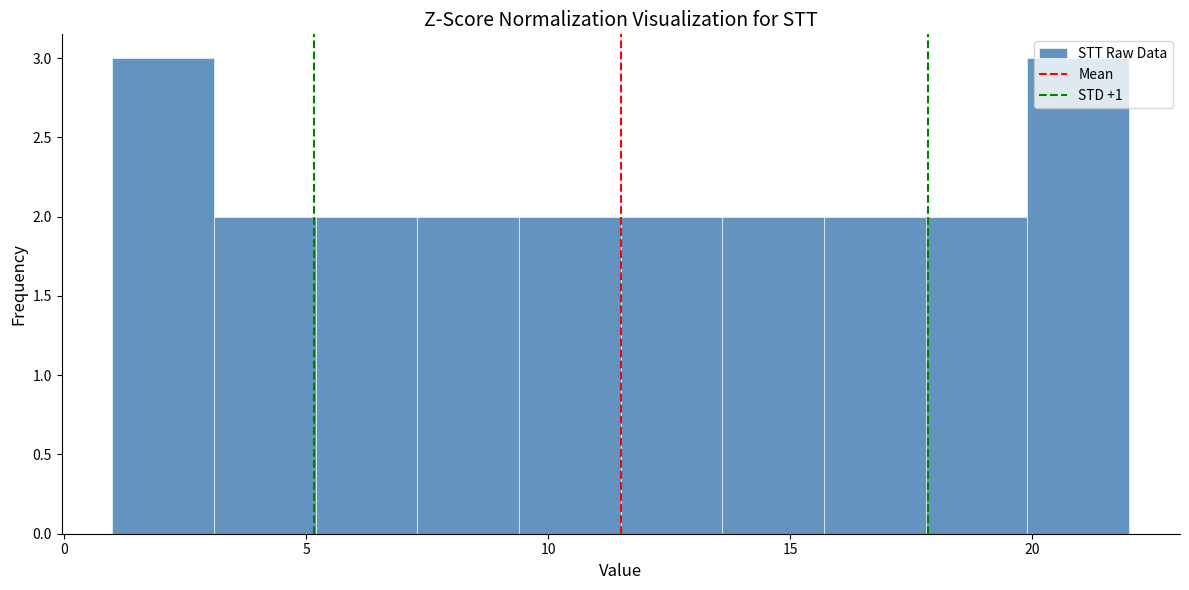

Reading left to right, list every bar in this chart as the range it spans on the x-axis followed by its height. Neither the bar edges nor the heights are printed on the chart, so give them approximately, as read against the axes.

1.0 to 3.1: 3
3.1 to 5.2: 2
5.2 to 7.3: 2
7.3 to 9.4: 2
9.4 to 11.5: 2
11.5 to 13.6: 2
13.6 to 15.7: 2
15.7 to 17.8: 2
17.8 to 19.9: 2
19.9 to 22.0: 3